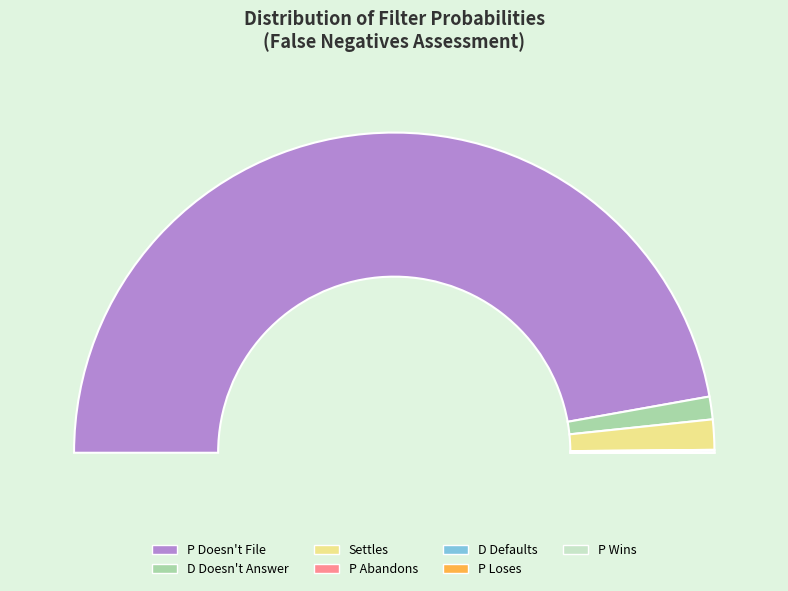

True or false: D Defaults accounts for 1% of the total.

False